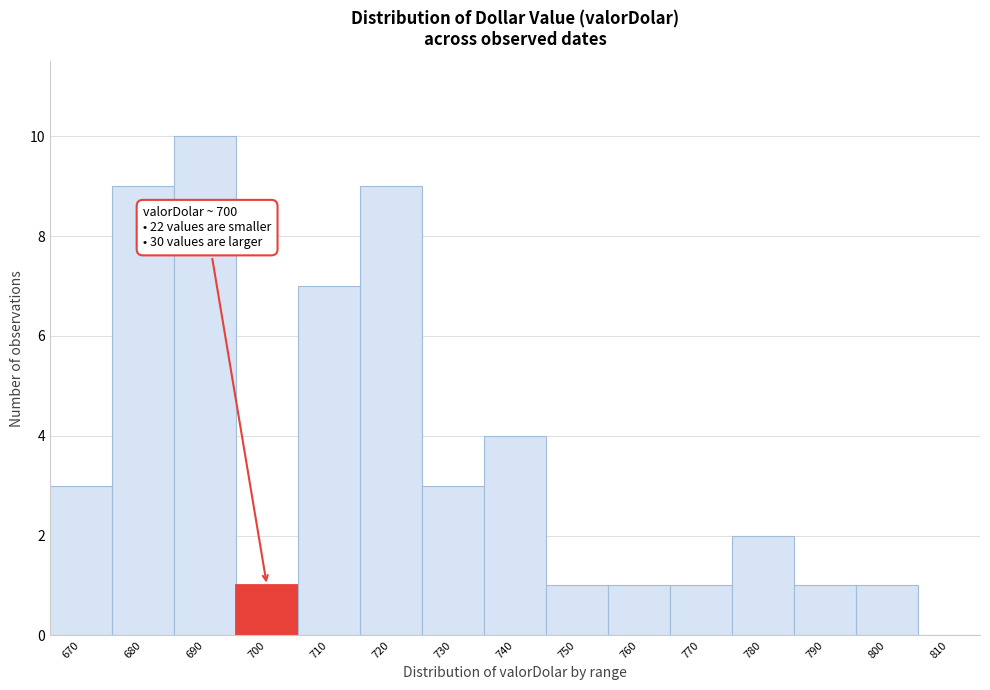

At which label is the value closest to 5?

740